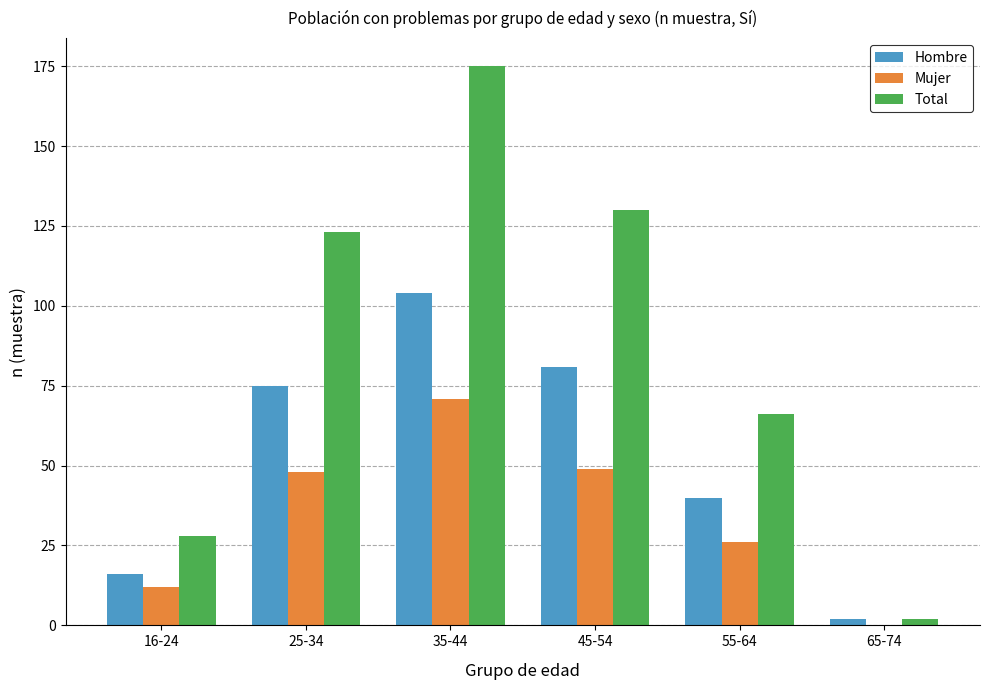

What is the greatest value displayed?

175